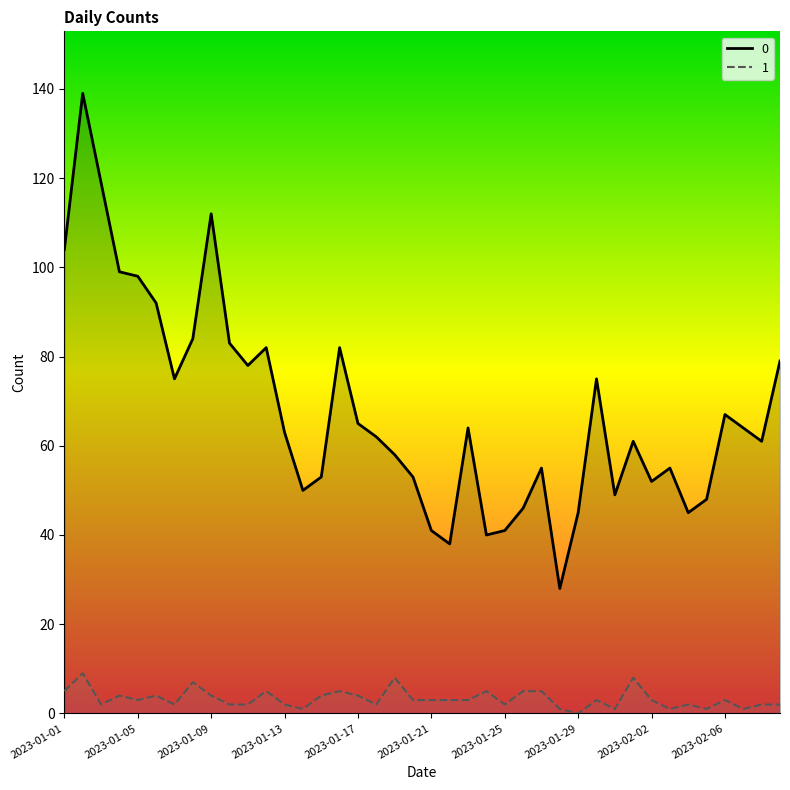

Count the 1 values in the range 2 to 5.

29